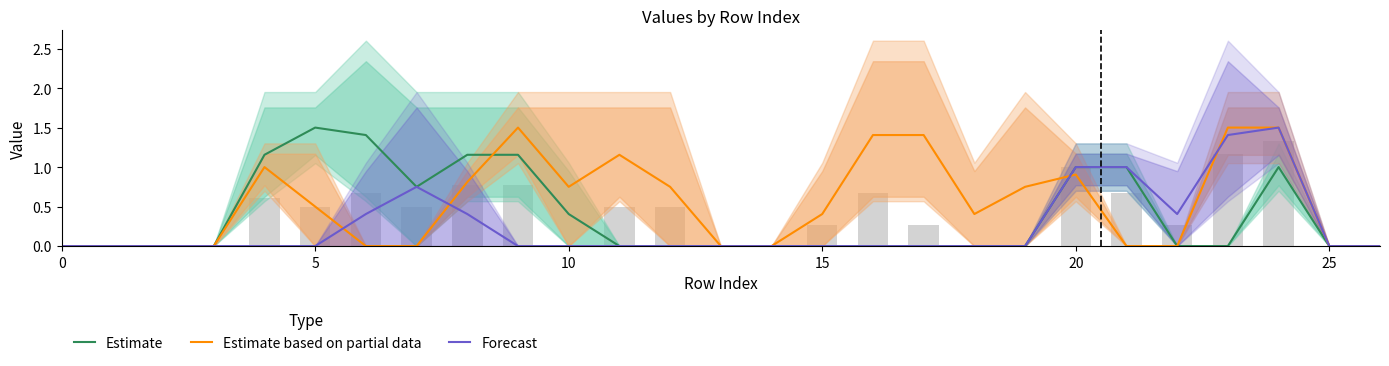

How many bars are there in each group?

3